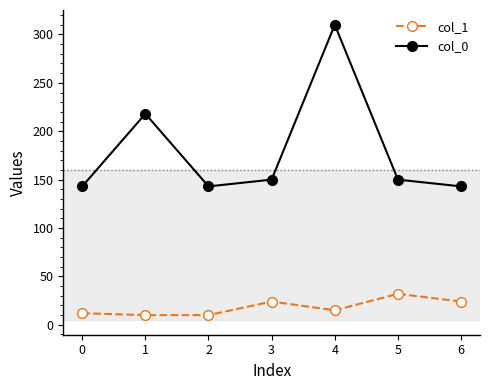

The value of col_0 at 2 is 242. True or false?

False